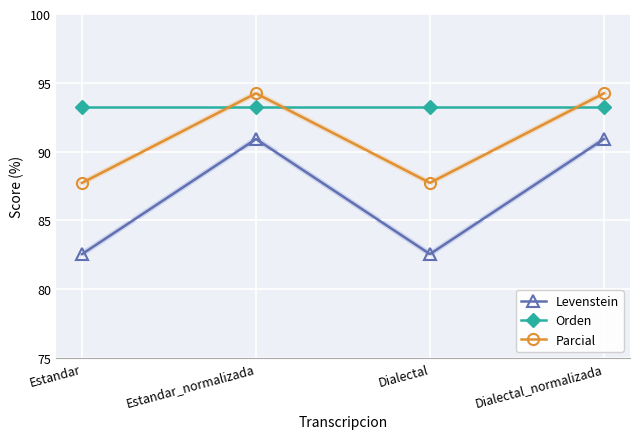

After their last crossing, which series has the higher values: Orden or Parcial?

Parcial